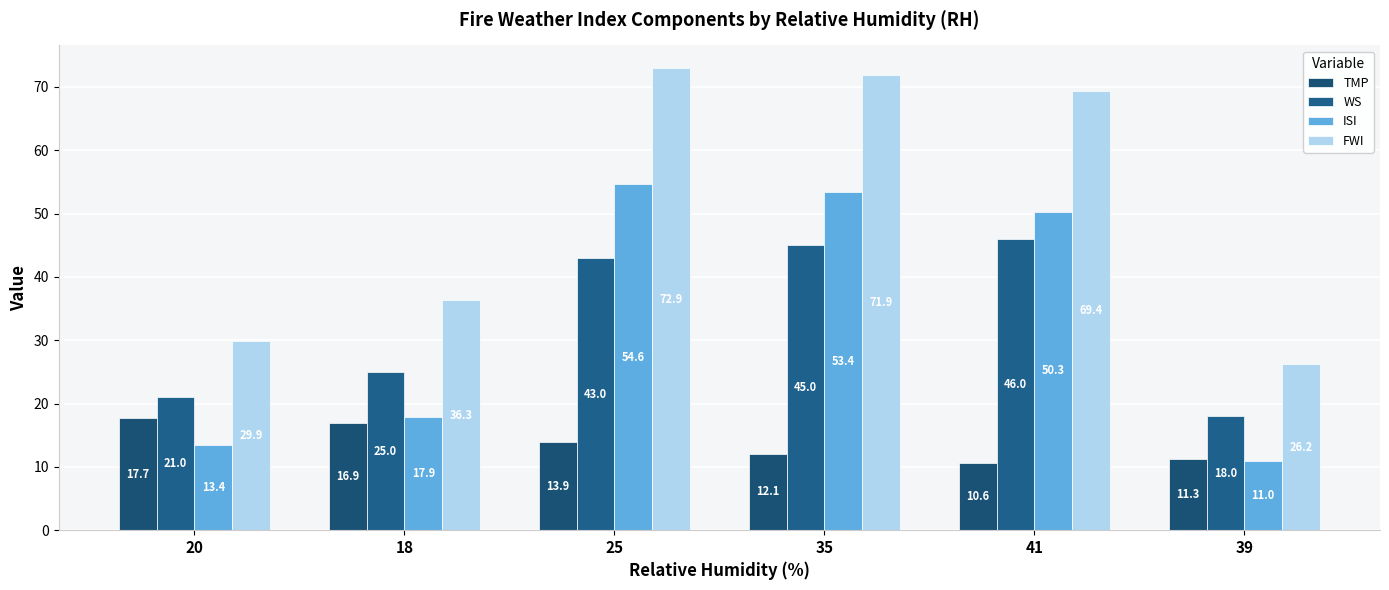

Reading right to left, transcribe all the data shown in this chart.

TMP: 39=11.3	41=10.6	35=12.1	25=13.9	18=16.9	20=17.7
WS: 39=18.0	41=46.0	35=45.0	25=43.0	18=25.0	20=21.0
ISI: 39=11.0	41=50.3	35=53.4	25=54.6	18=17.9	20=13.4
FWI: 39=26.2	41=69.4	35=71.9	25=72.9	18=36.3	20=29.9